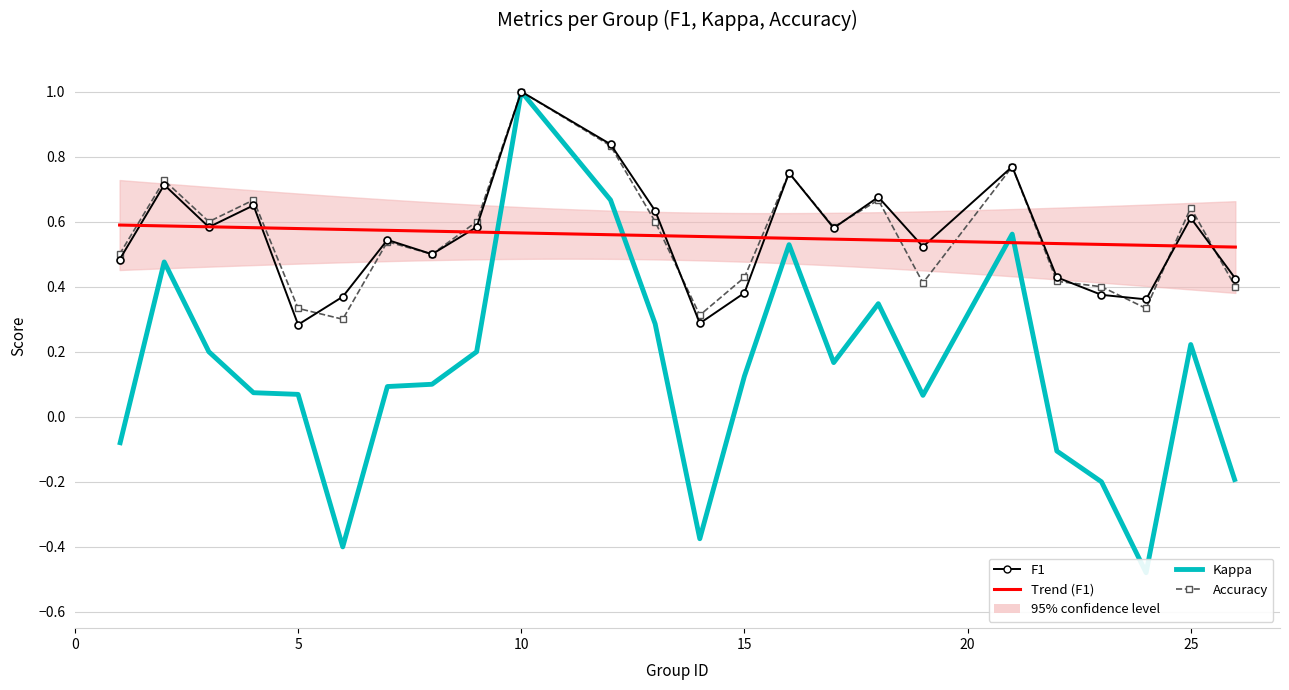

In f1, how many points are higher than both neighbors (excluding endpoints)?

8